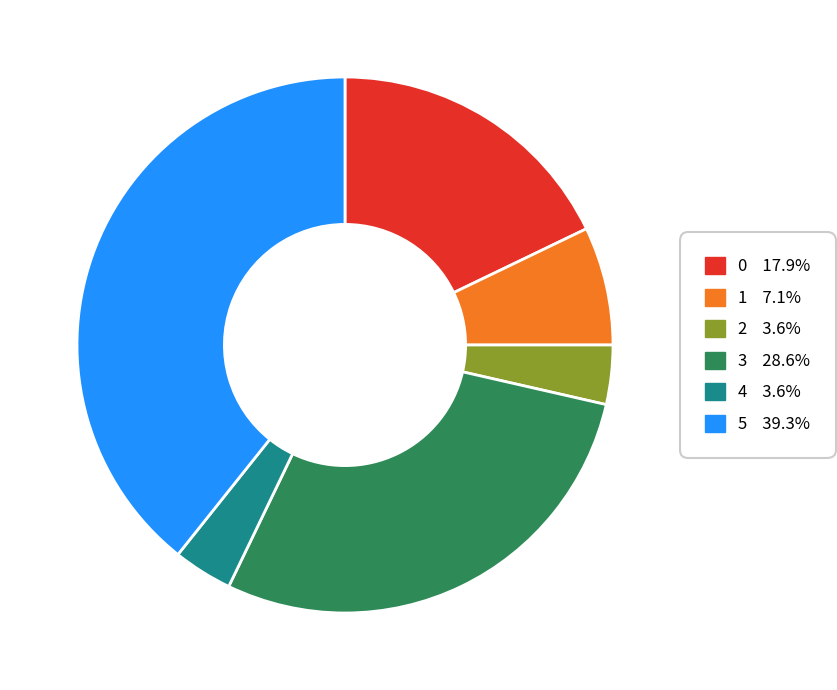

Is it true that 5 is 39% of the pie?

True